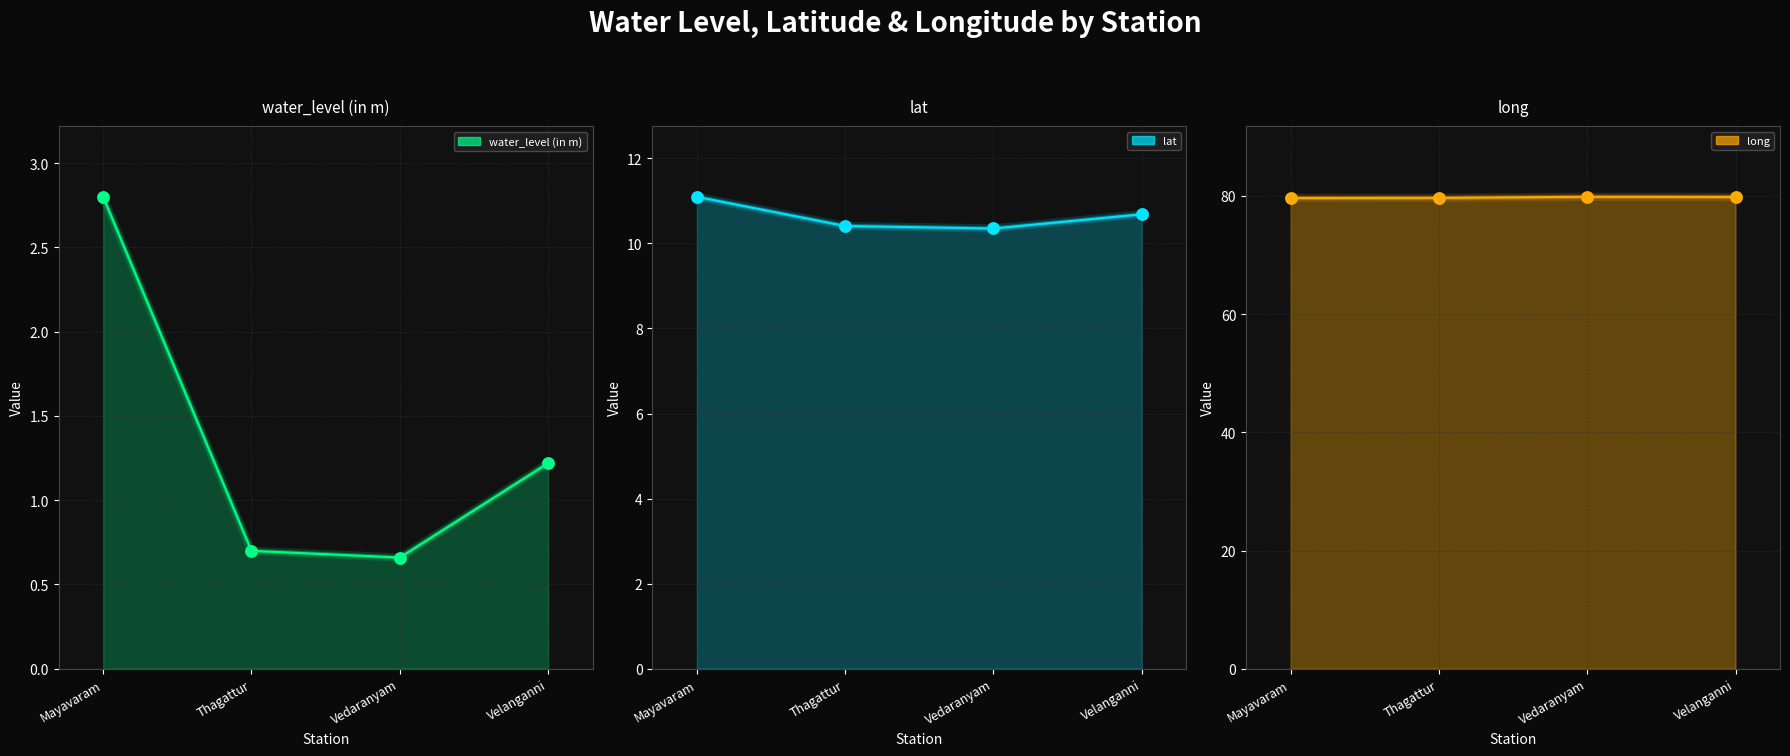

Is the value of long at Mayavaram greater than the value of lat at Mayavaram?

Yes